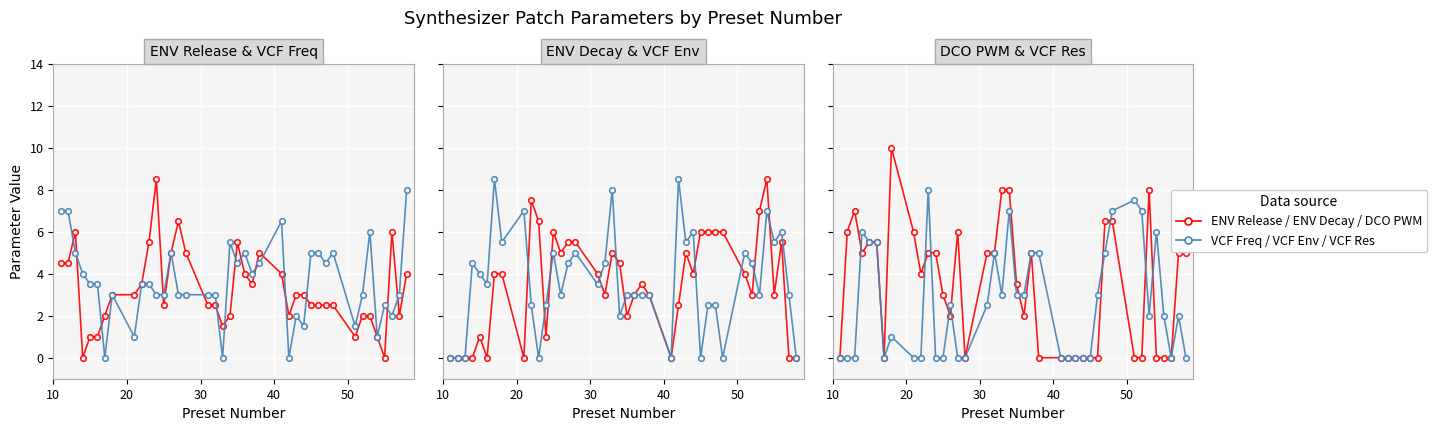

List the series in order of their peak value, highest first.

DCO PWM, ENV Release, ENV Decay, VCF Env, VCF Freq, VCF Res